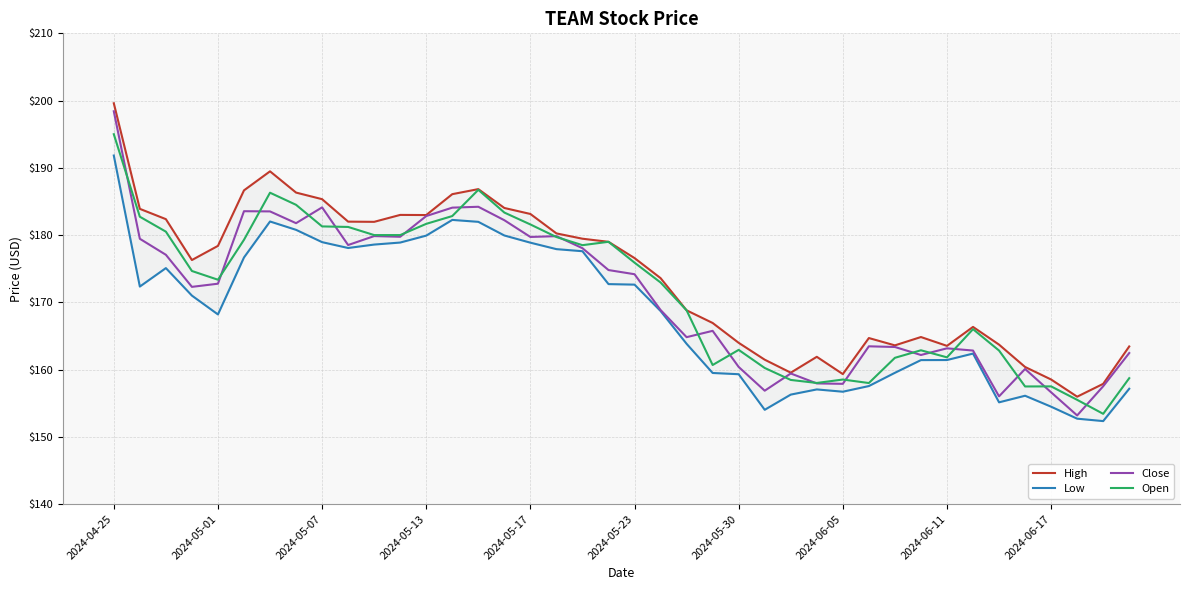

Is it true that Close equals 179.7 at 2024-05-17?

True